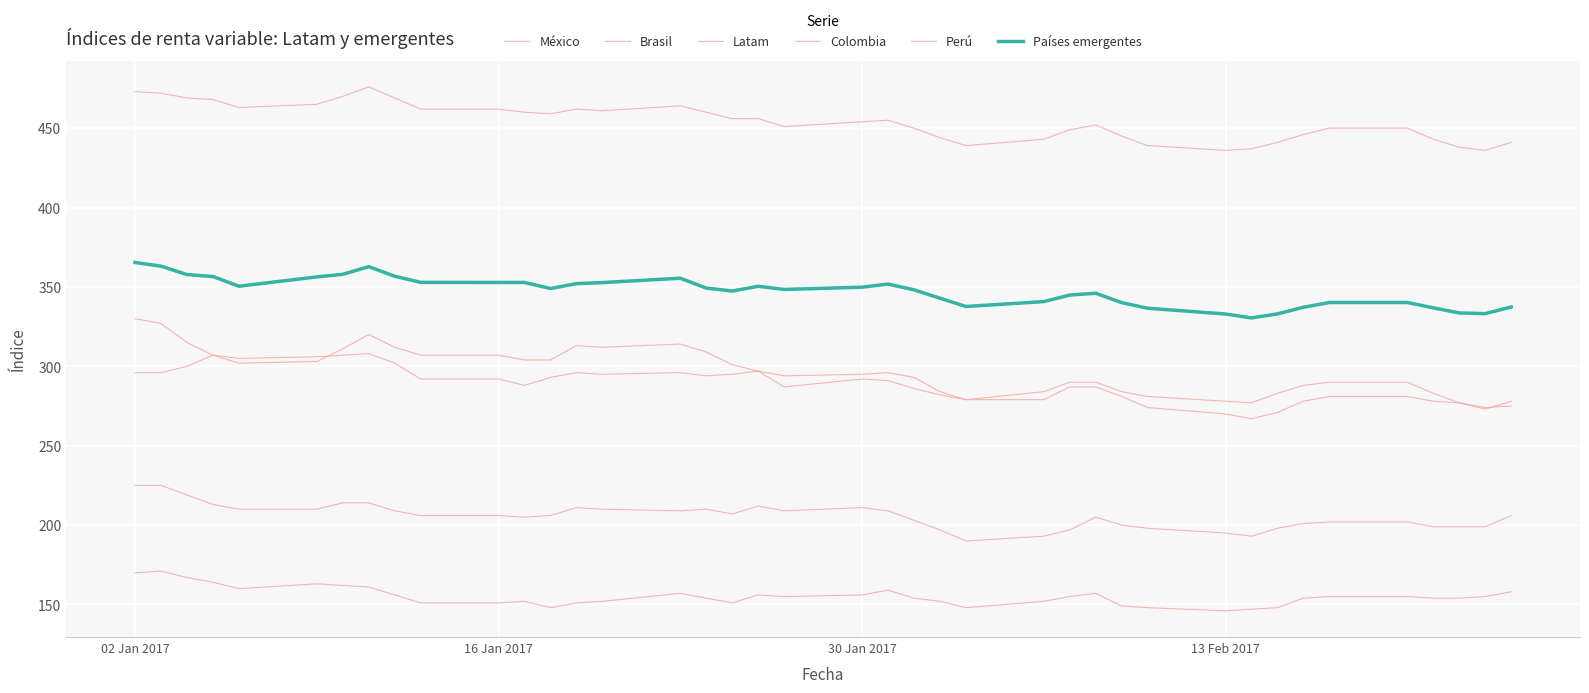

Does the chart display data point markers on the line(s)?

No